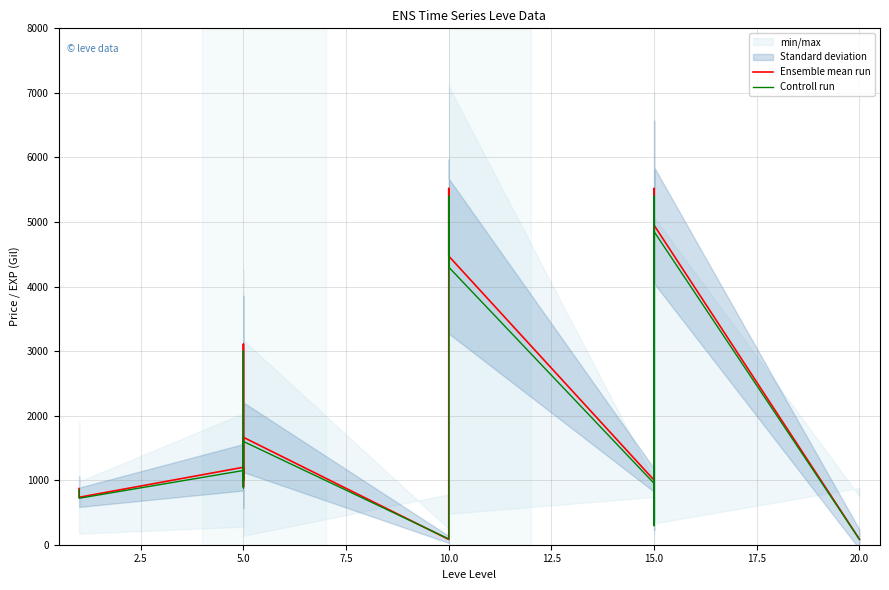

Between which two adjacent categories do Ensemble mean run and Controll run first intersect?

5.0 and 10.0